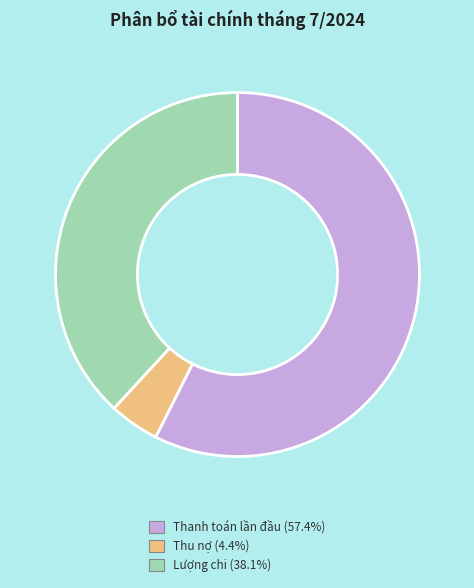

Count the number of slices in the pie.

3